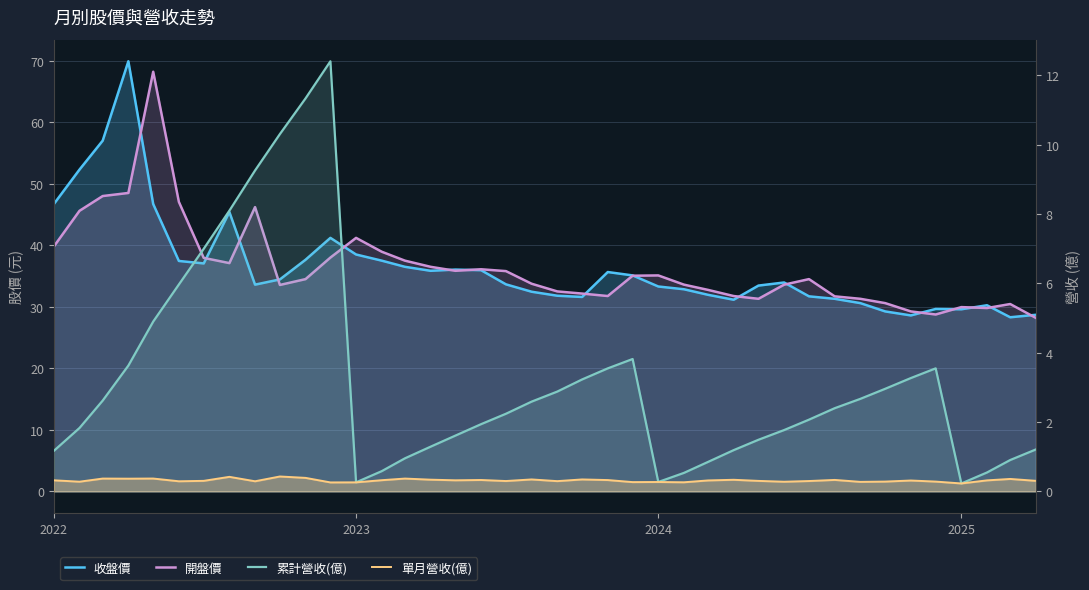

What is the difference between the highest and lowest values at 2023?

40.9